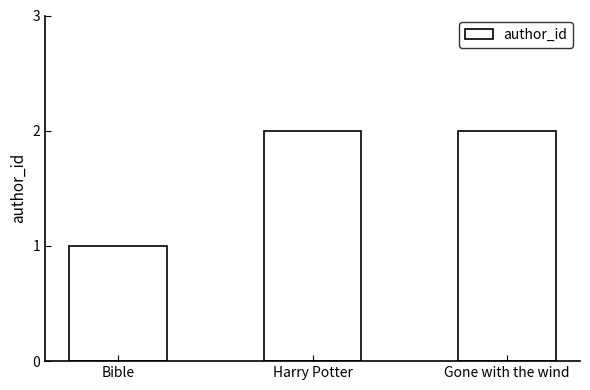

What is the sum of all values?

5